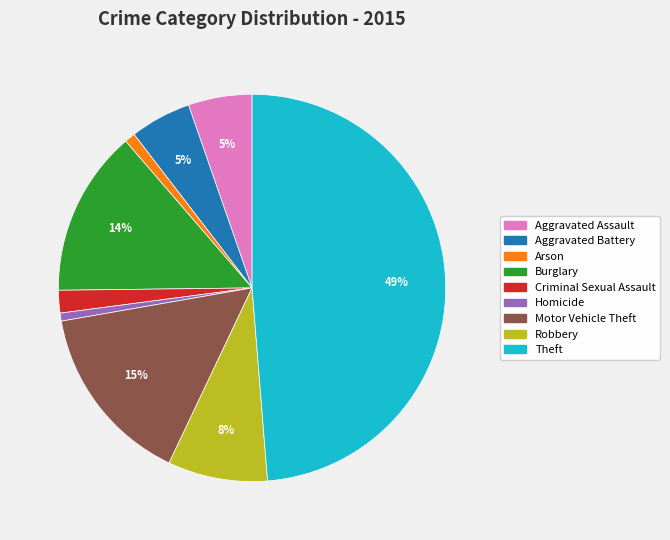

Which has a higher value, Arson or Burglary?

Burglary